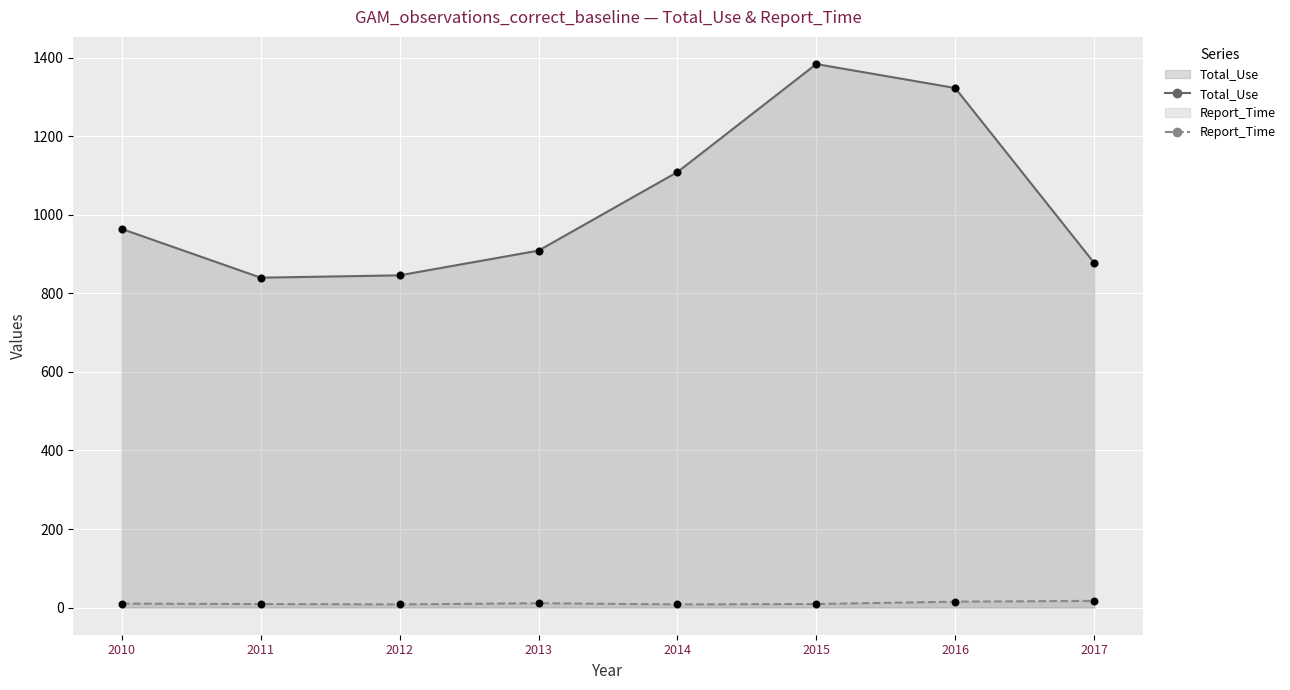

What are all the series names shown in the legend?

Total_Use, Report_Time